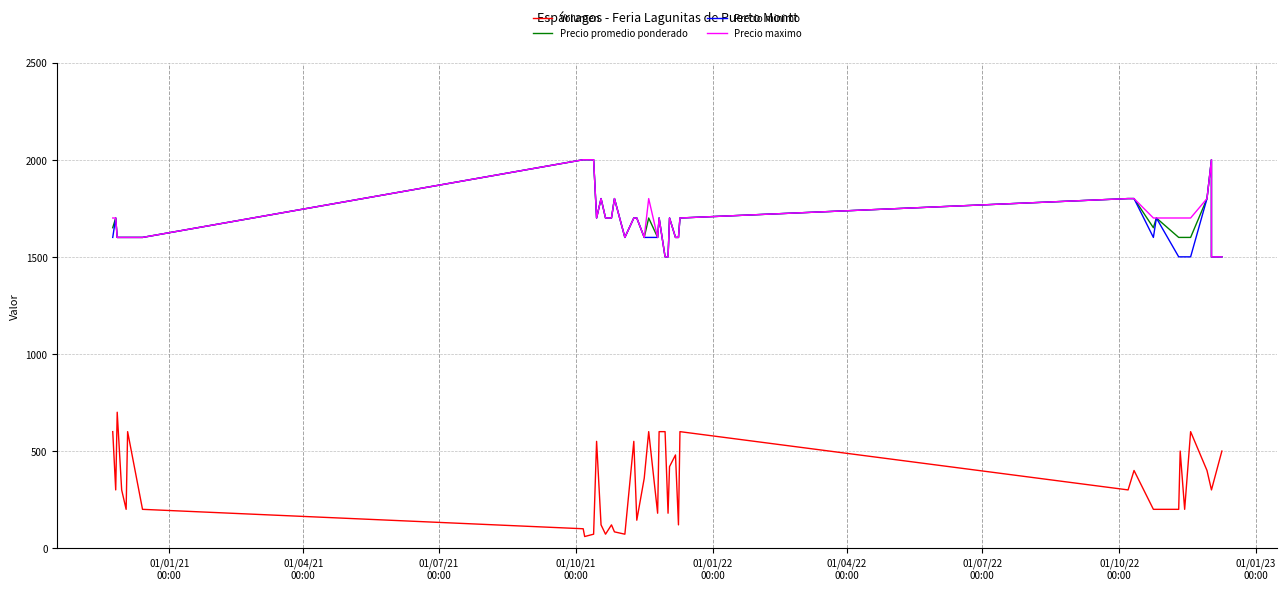

What is the difference between the maximum and minimum values in the Precio maximo series?

500